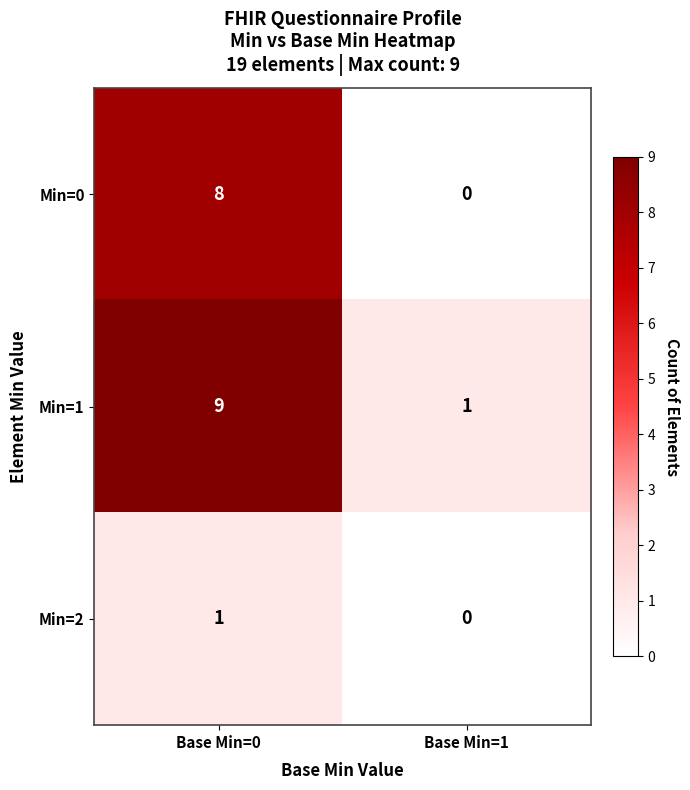

The Min=2 series shows 2 at Base Min=0. True or false?

False